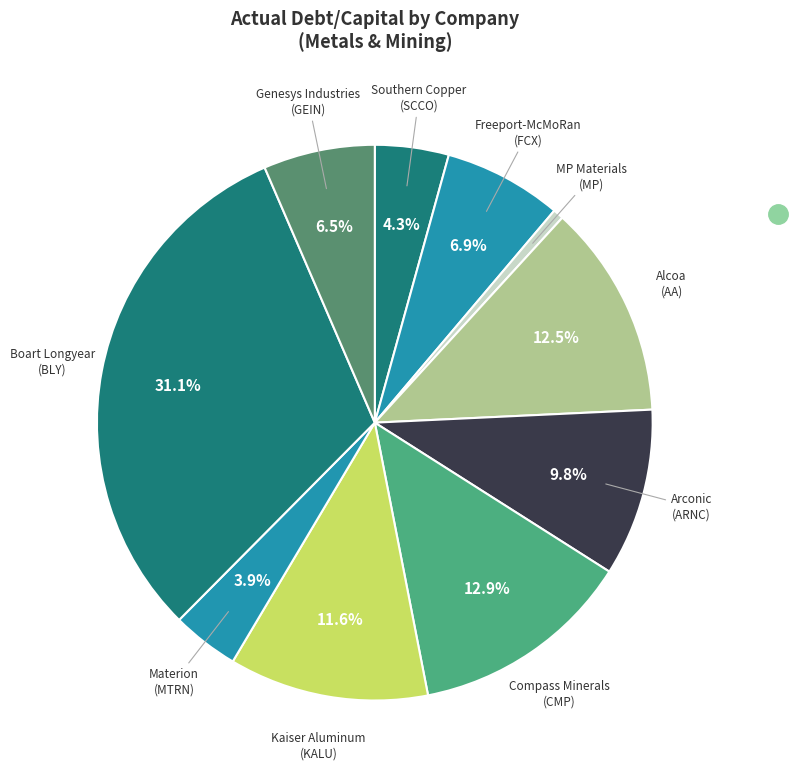

How many segments does this pie chart have?

10